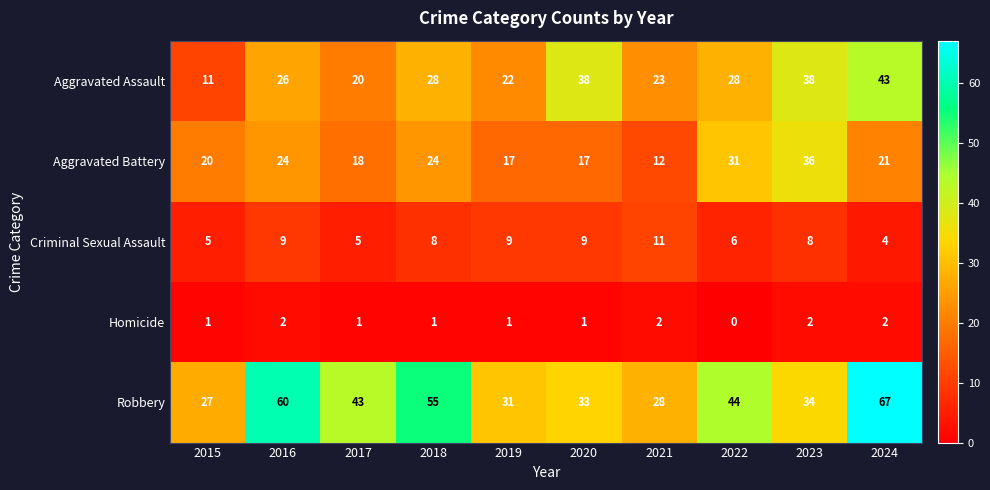

What is the difference between the highest and lowest values at 2020?

37